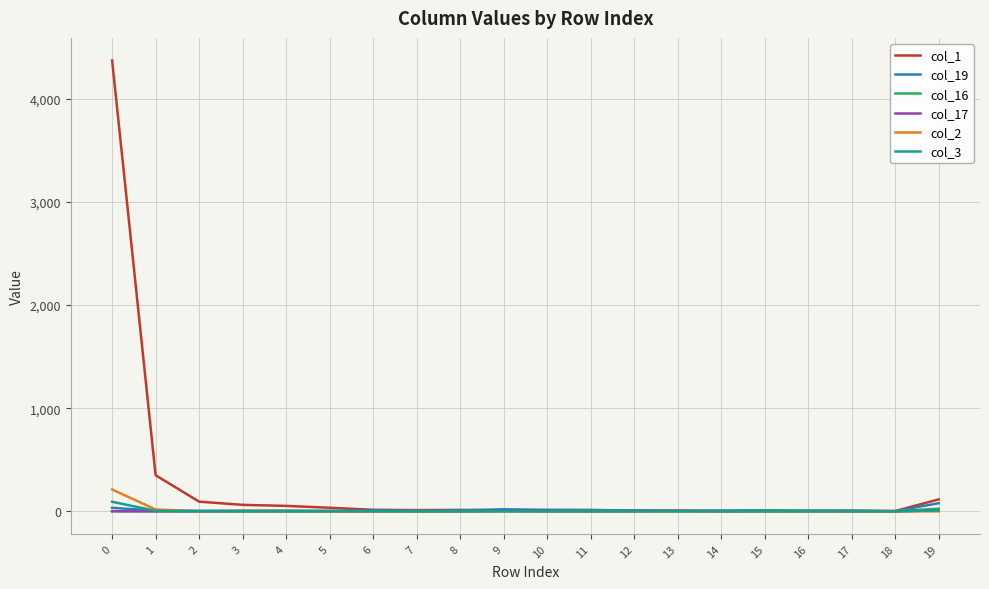

What is the approximate value of col_1 at 2, to the nearest 100?

100